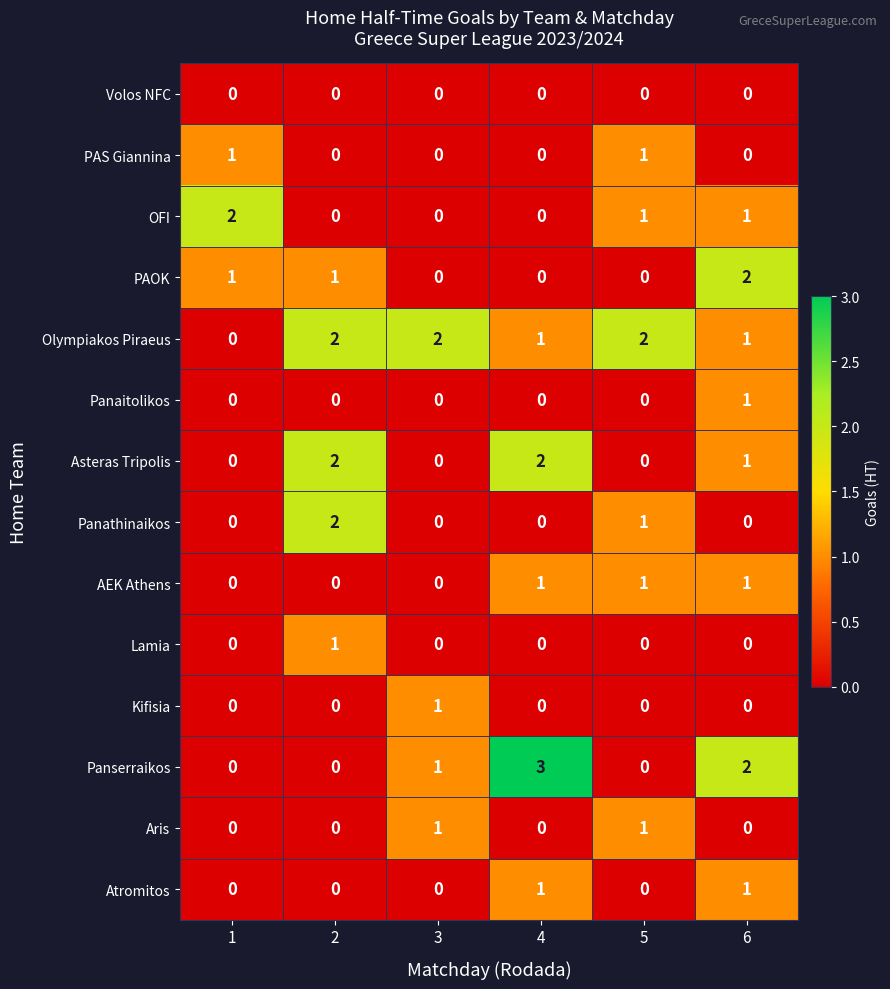

True or false: Volos NFC has a value of 0 at 1.

True